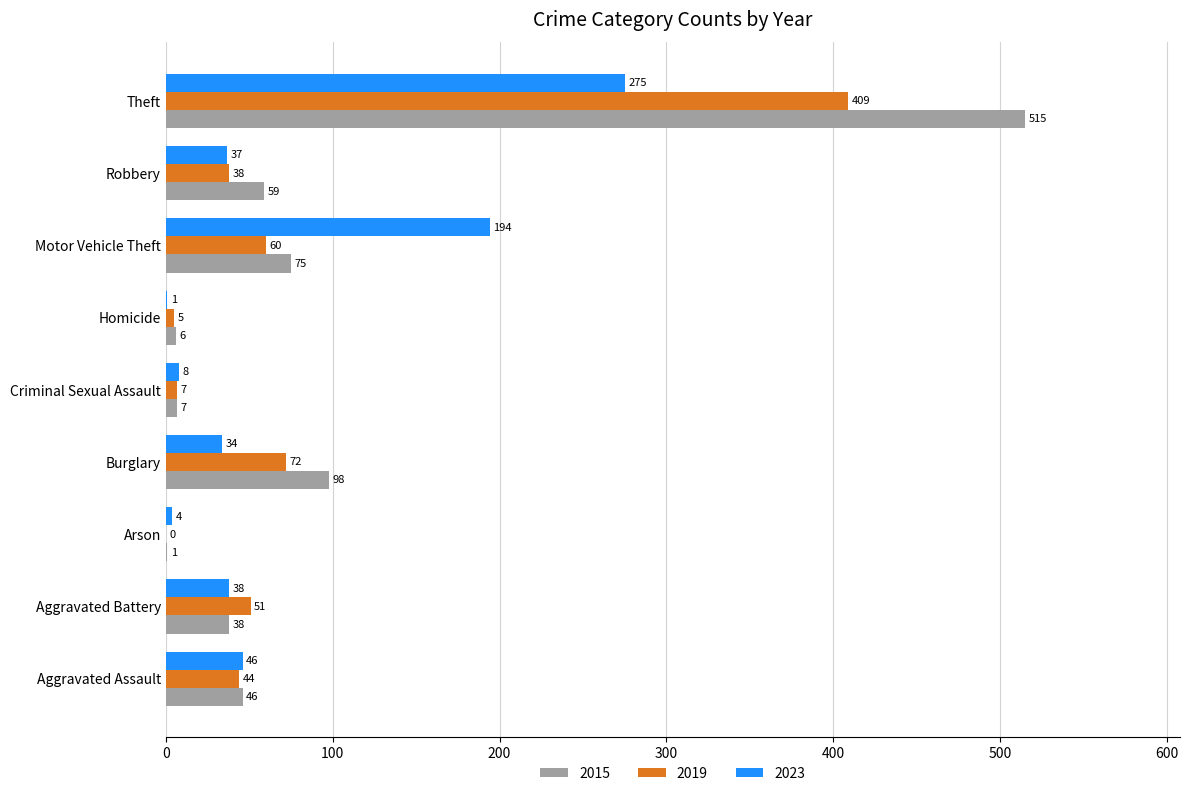

What is the difference between the 2023 values at Aggravated Assault and Robbery?

9